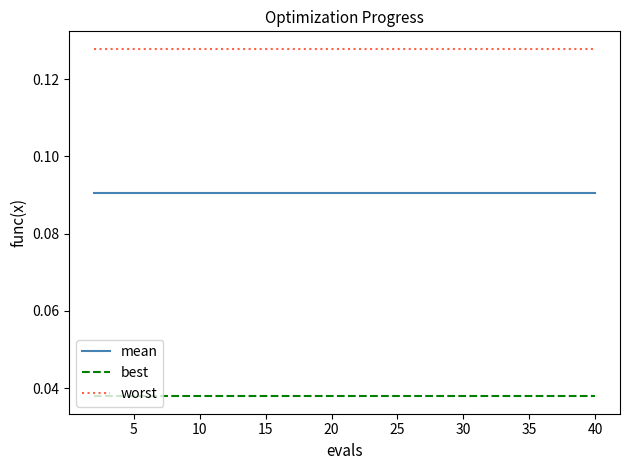

How many lines are shown in the chart?

3